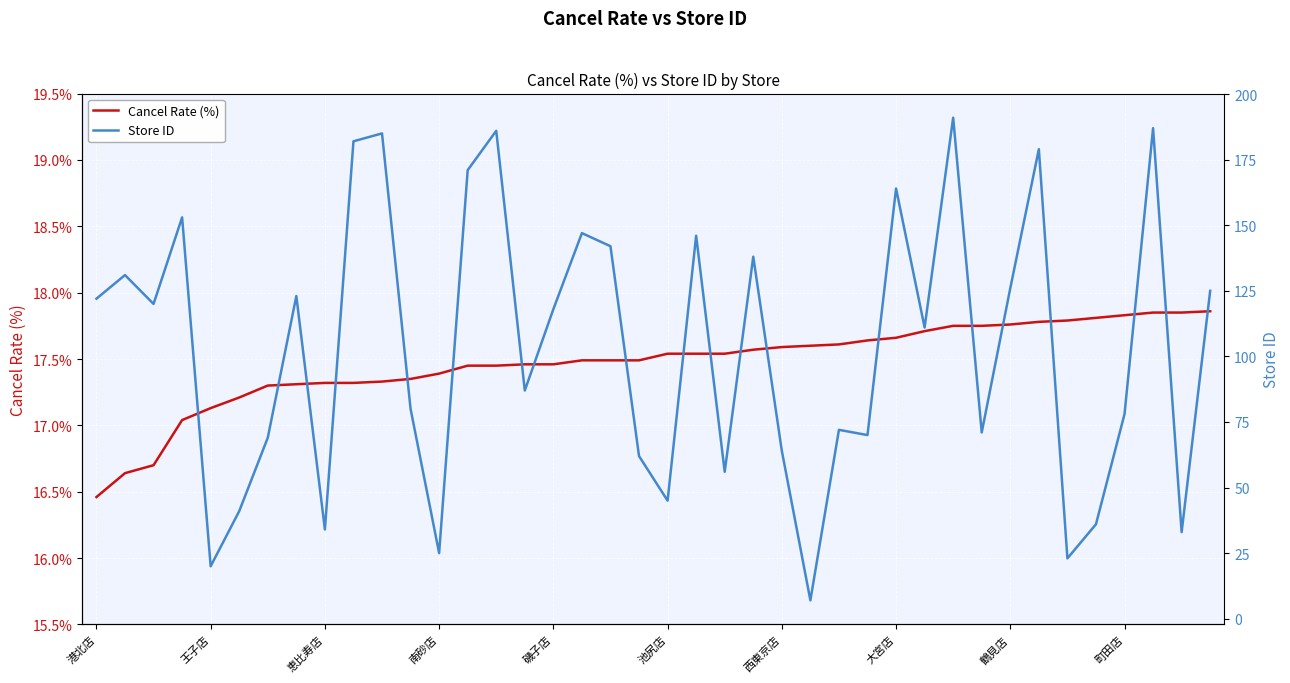

How many data points does each series have?

40